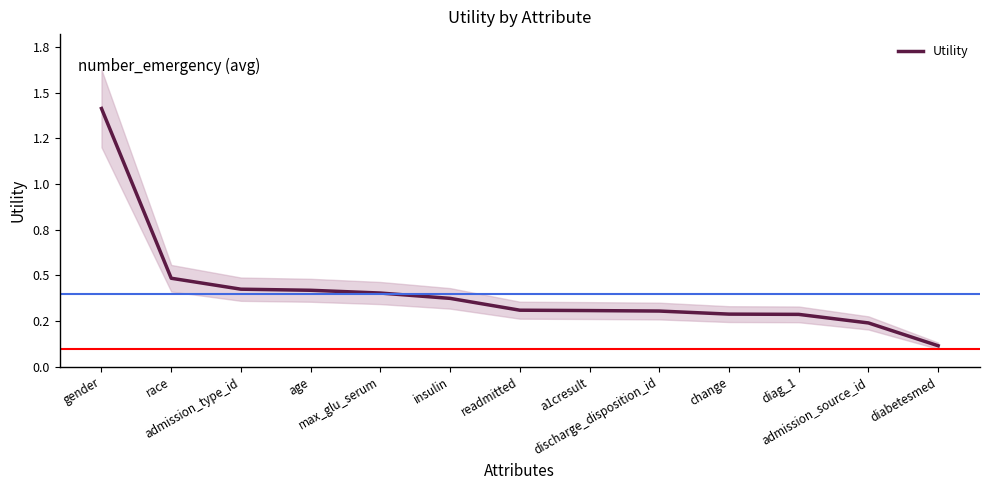

Between gender and insulin, which is larger?

gender